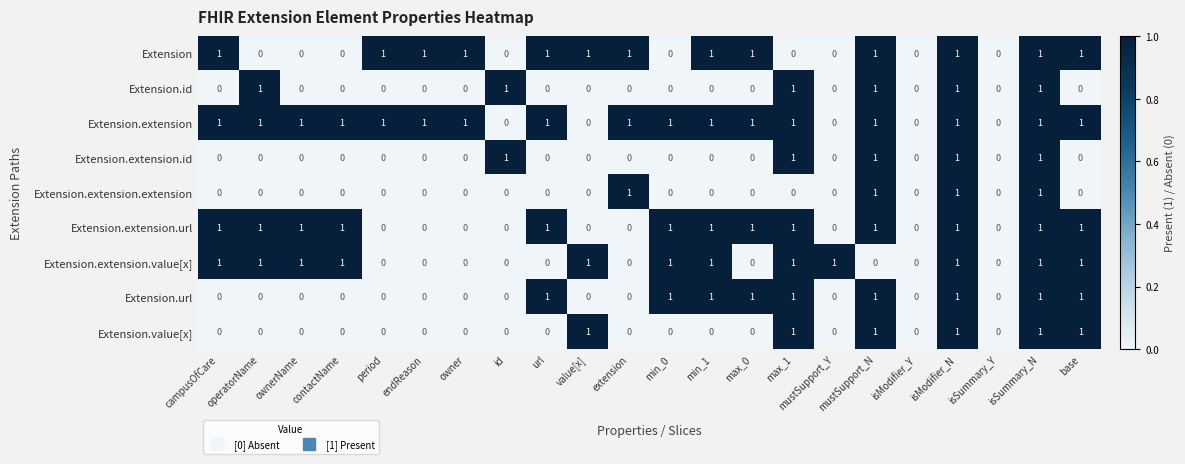

Count the number of data series in this chart.

9